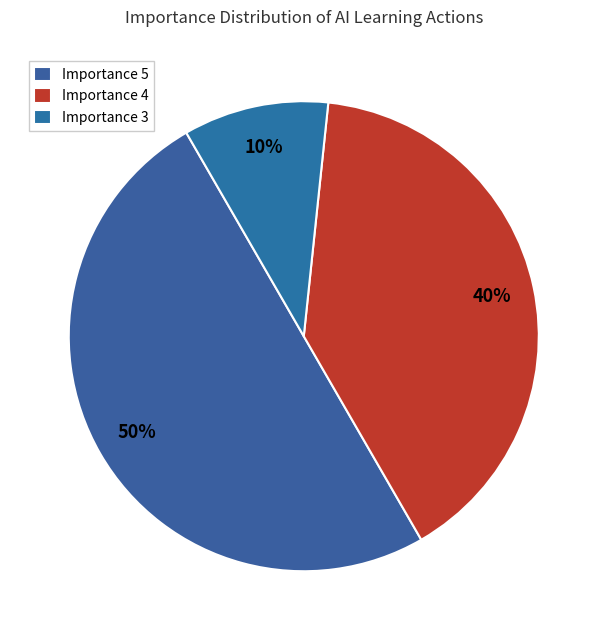

How many slices are in this pie chart?

3